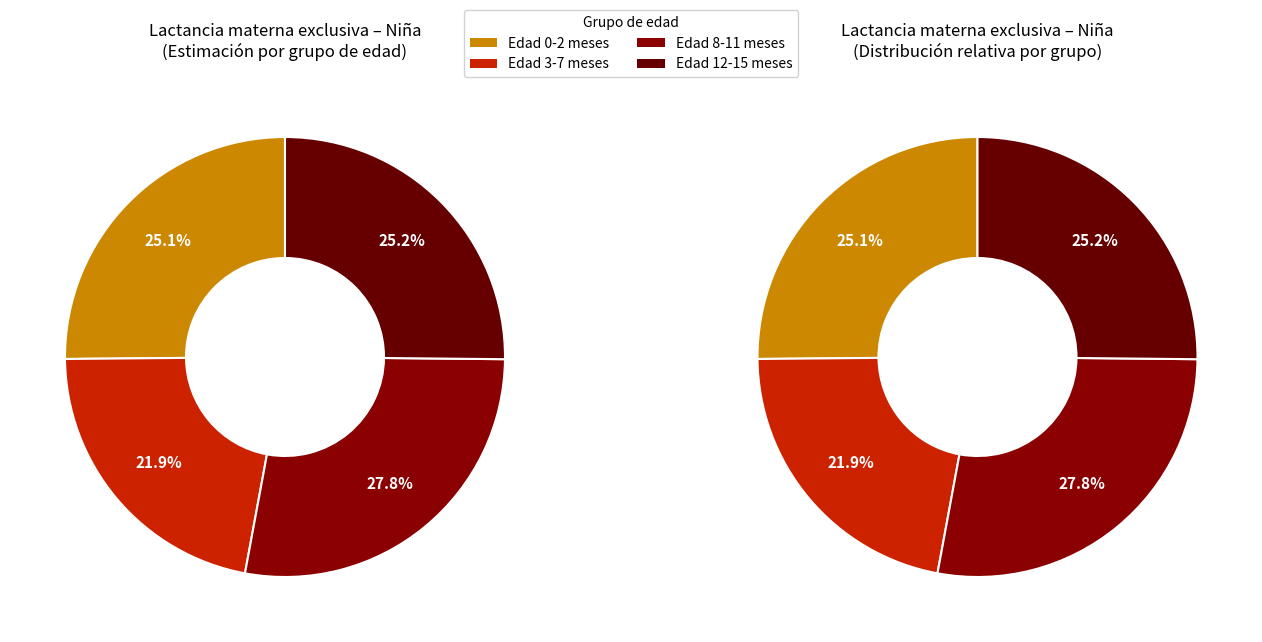

Count the number of slices in the pie.

4